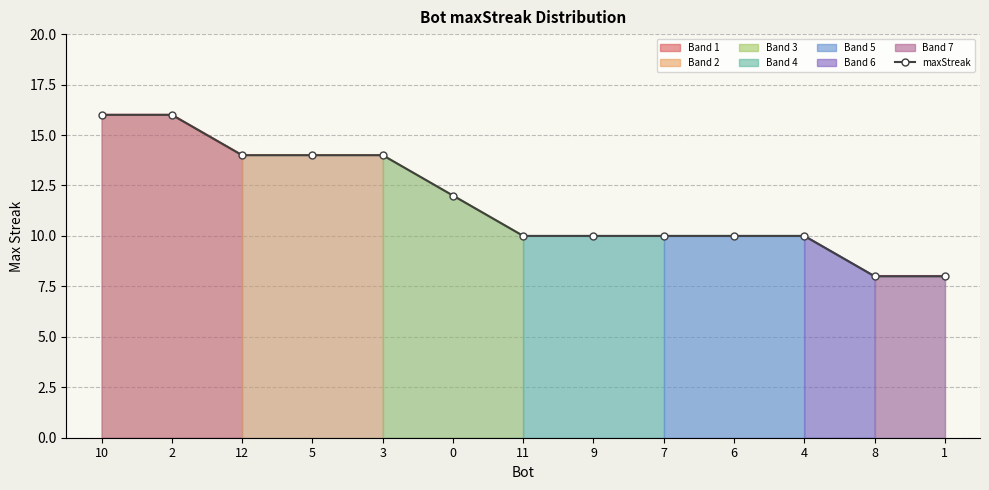

Count the values in the range 10 to 14.

9